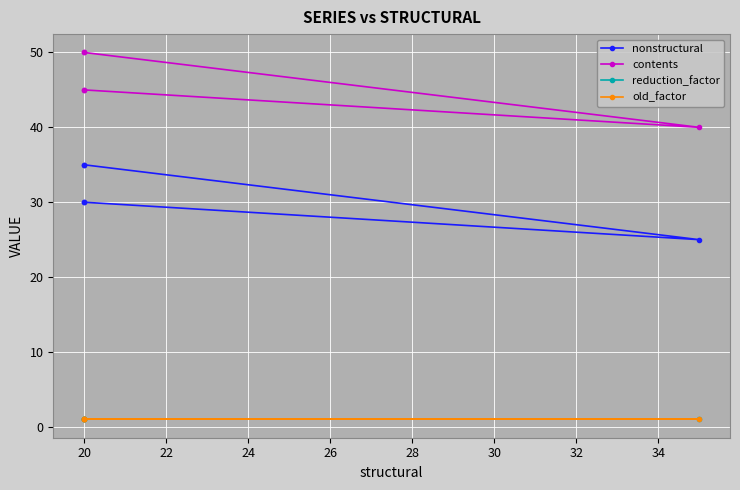

How many interior local valleys does the contents series have?

1